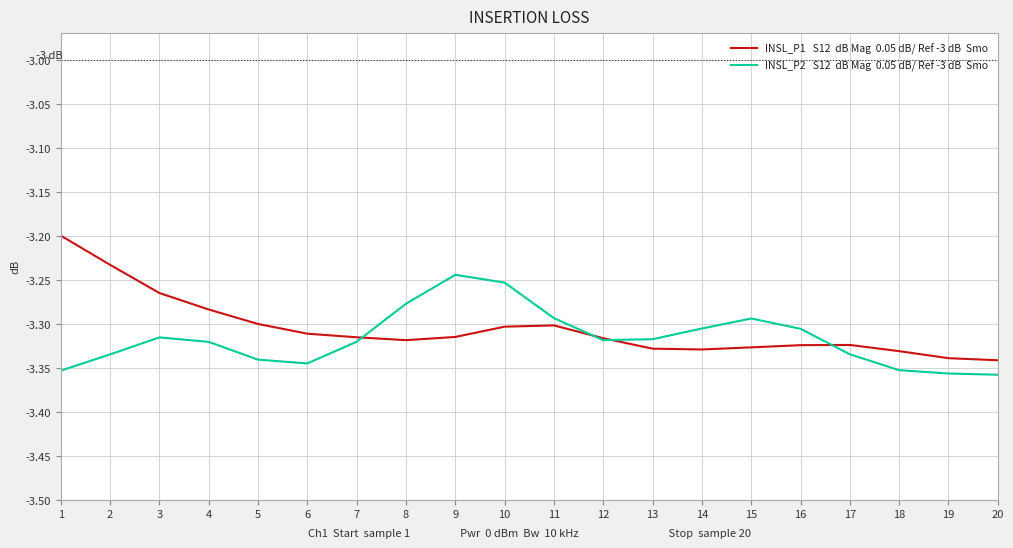

What is the total value across all series at 15?

-6.6